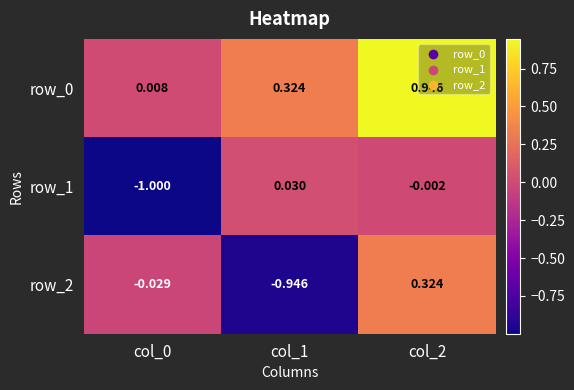

True or false: row_0 has a value of 0.0 at col_0.

False